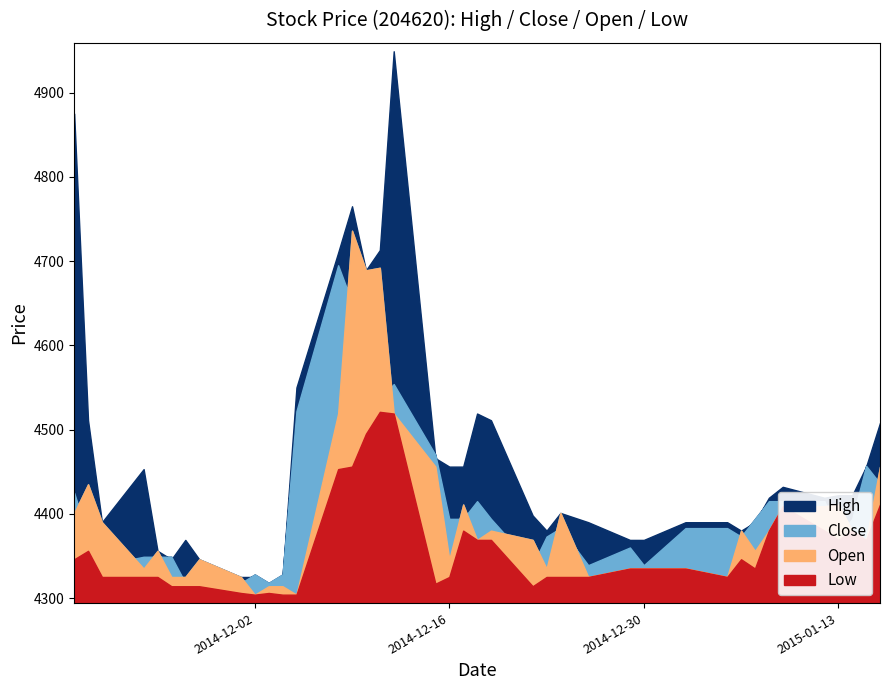

Count the number of categories in the chart.

40